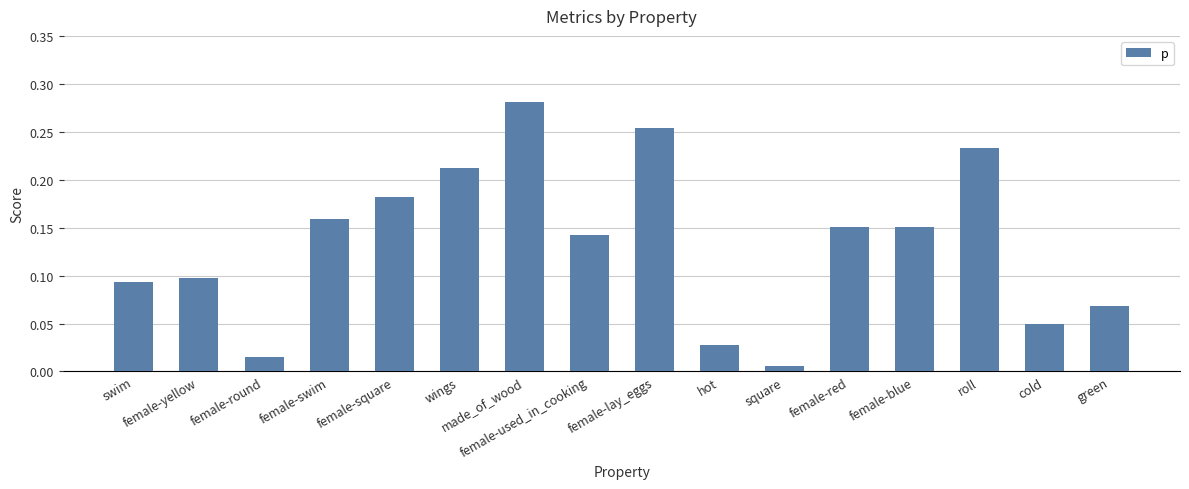

What is the sum of all values?

2.1